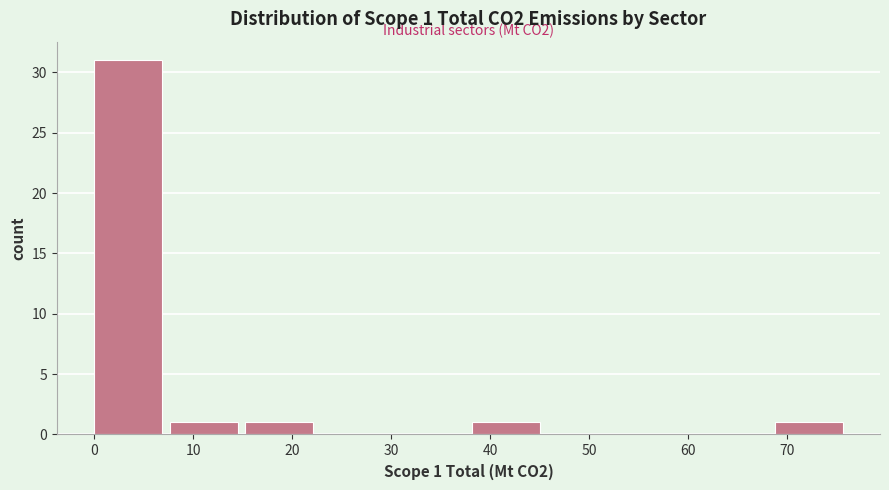

Which range on the x-axis has the tallest bar?

0 to 8